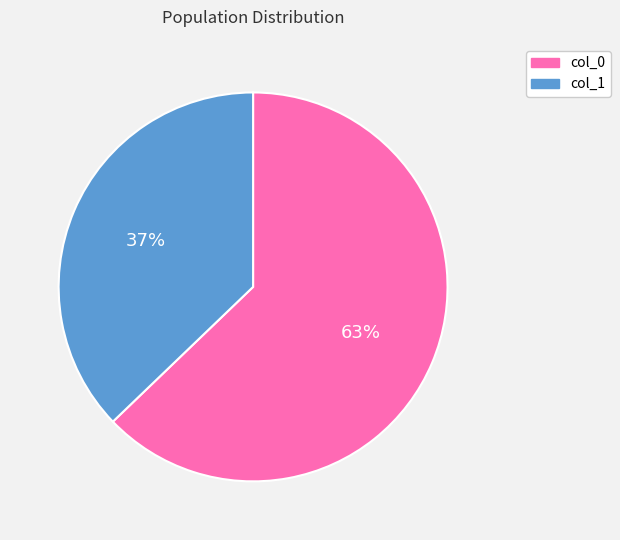

Does any single category account for the majority?

Yes